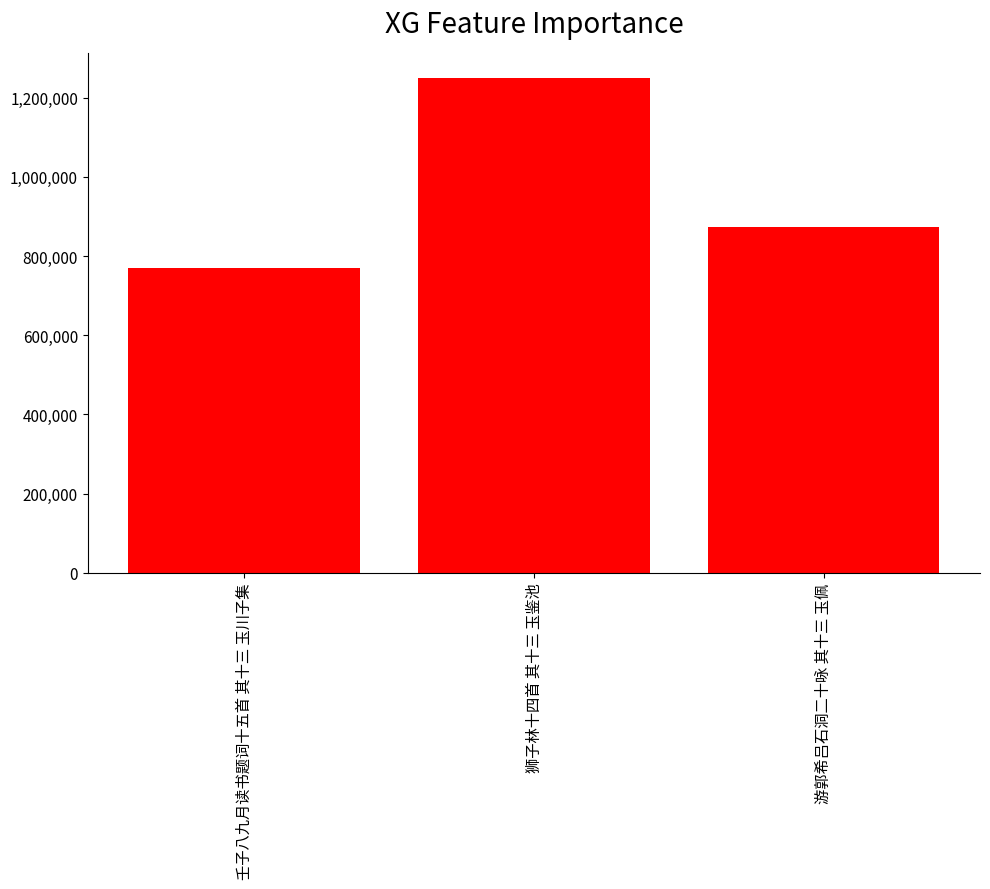

At which category does the chart reach its peak across all series?

狮子林十四首 其十三 玉鉴池